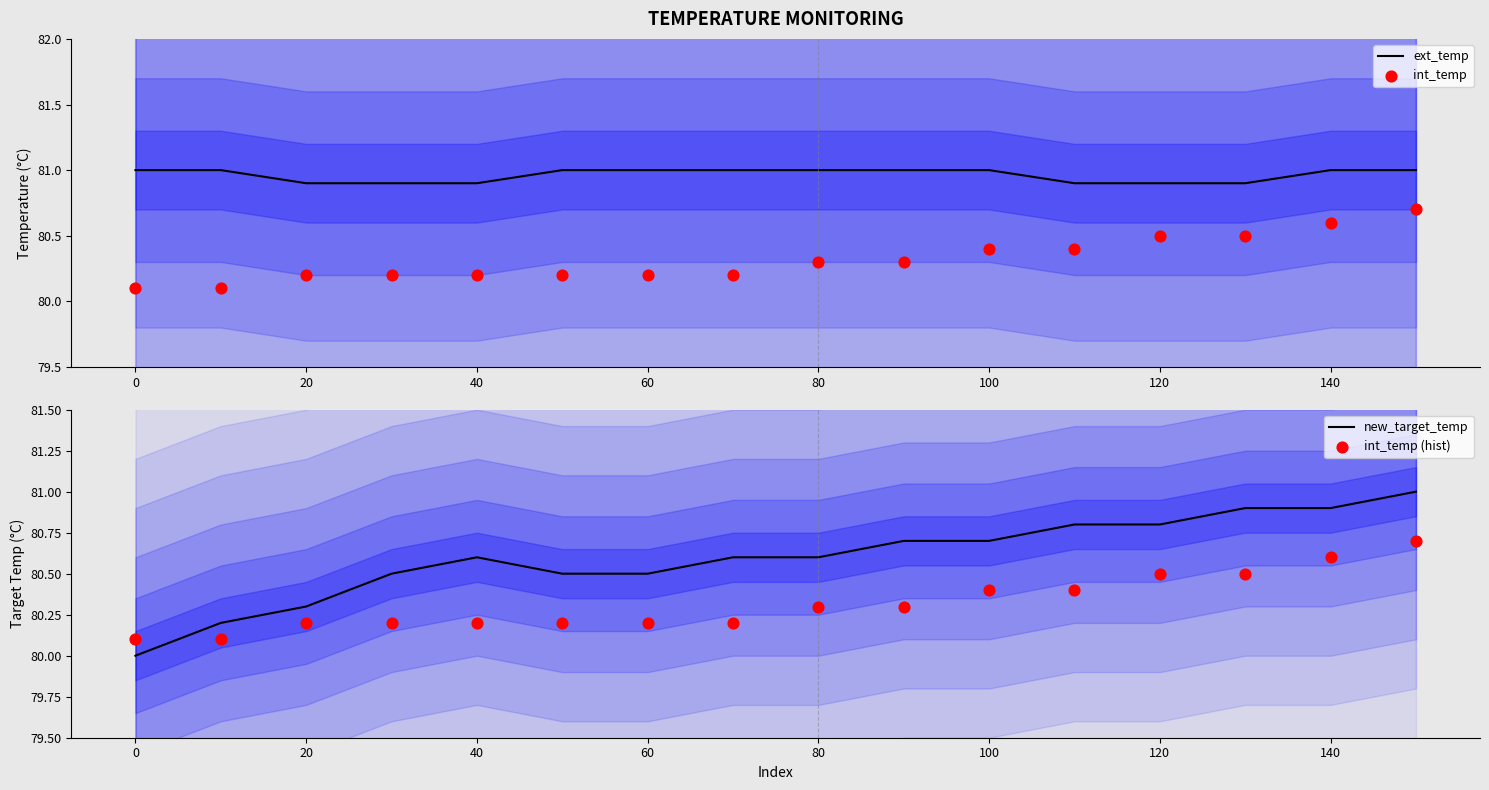

Which series reaches the maximum Y coordinate?

ext_temp